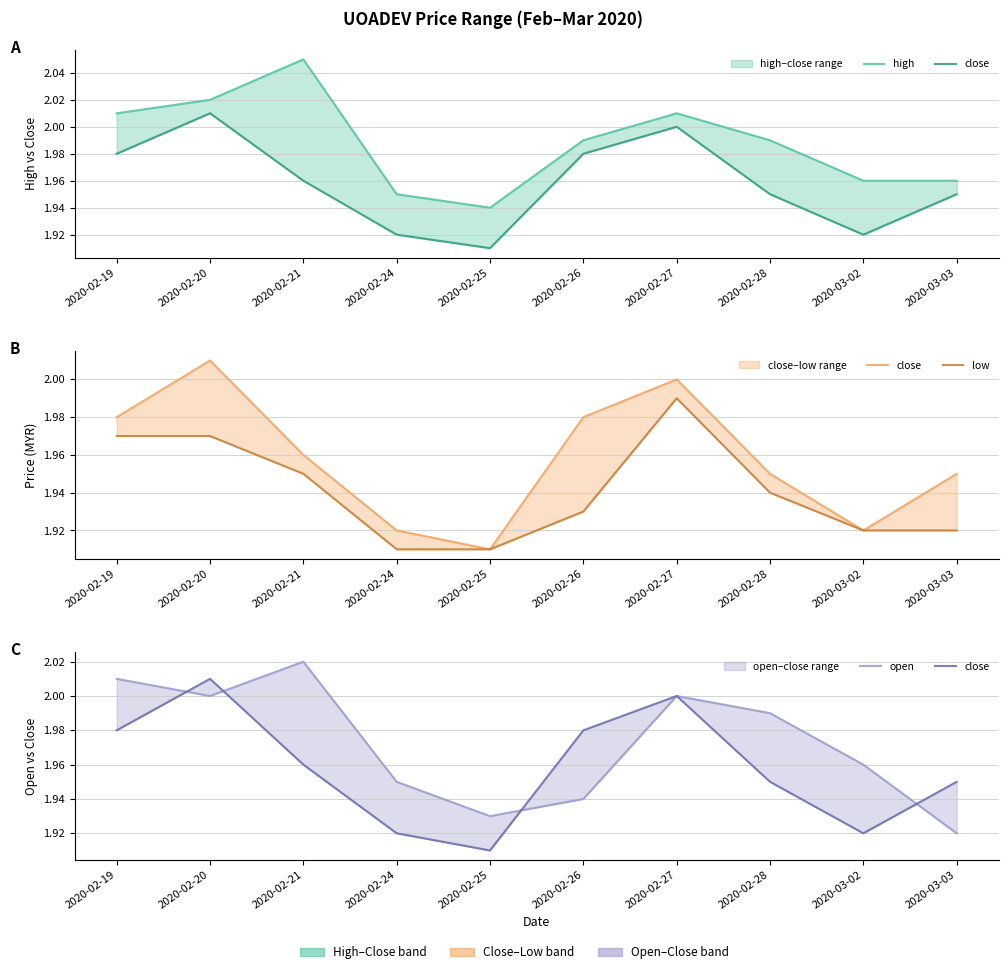

In high, how many points are higher than both neighbors (excluding endpoints)?

2